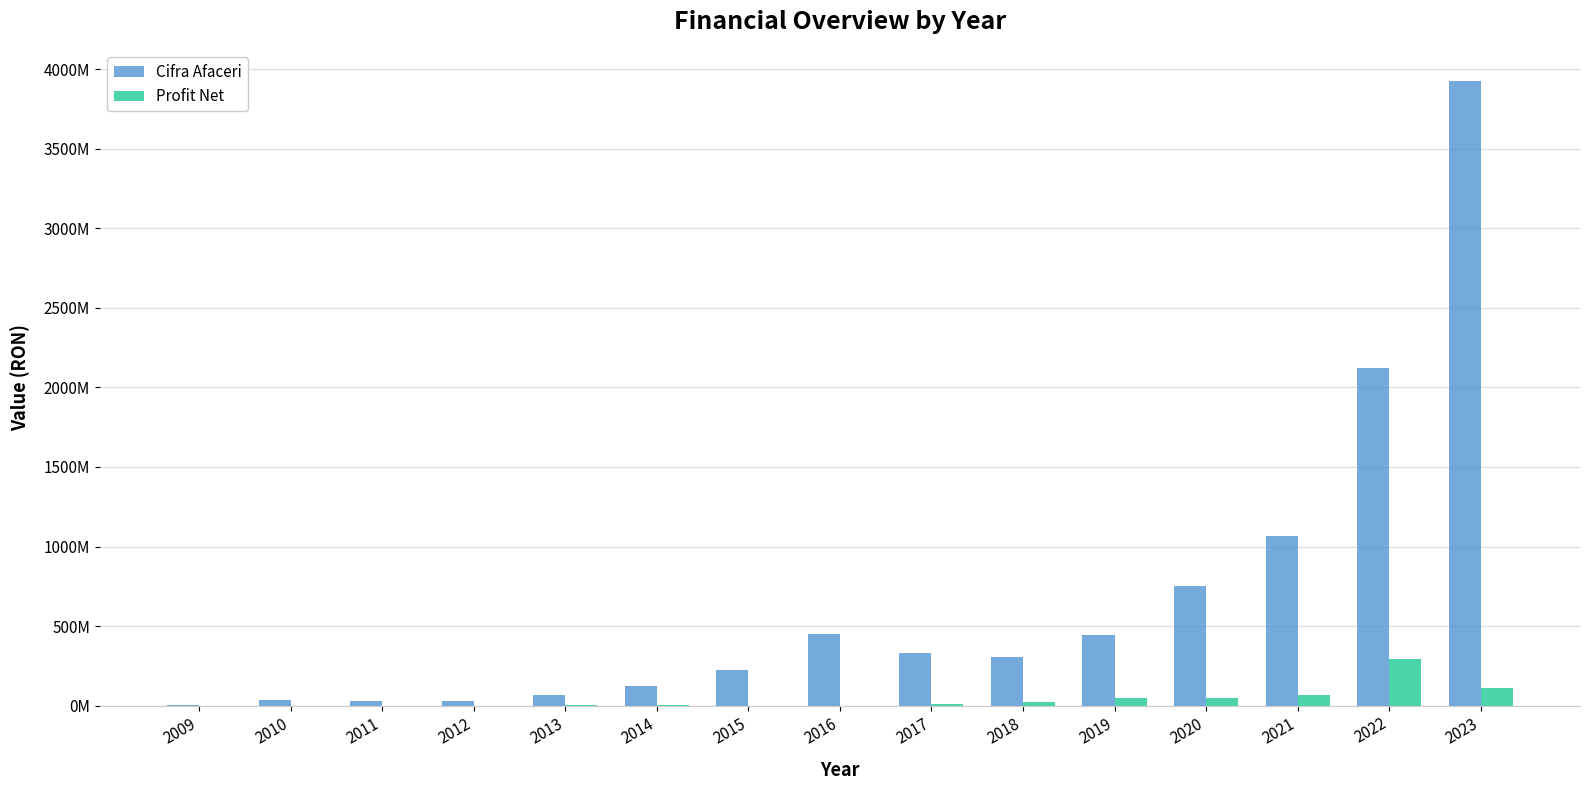

What are all the series names shown in the legend?

Cifra Afaceri, Profit Net